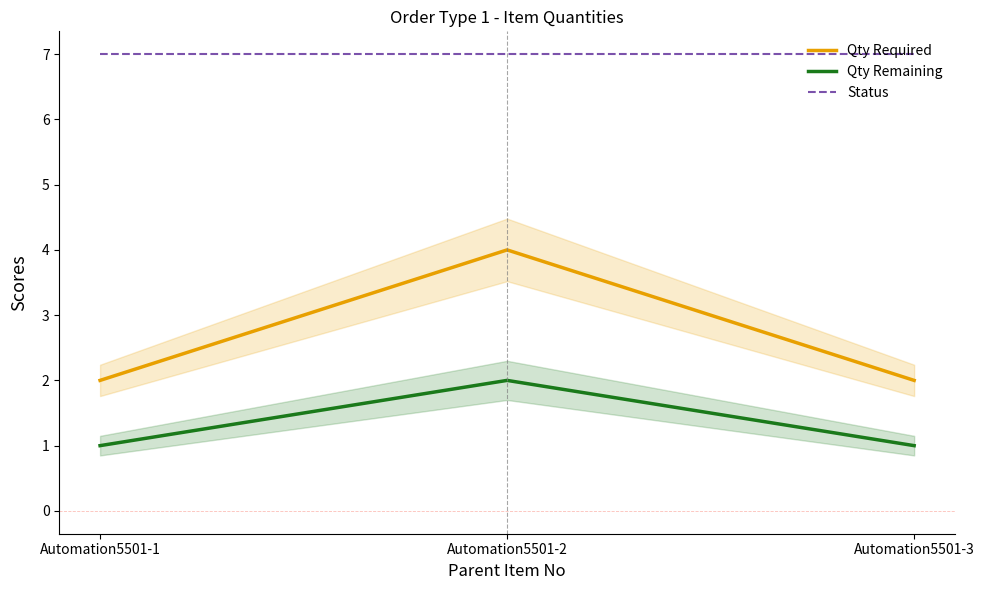

The value of Qty Required at Automation5501-1 is 3. True or false?

False